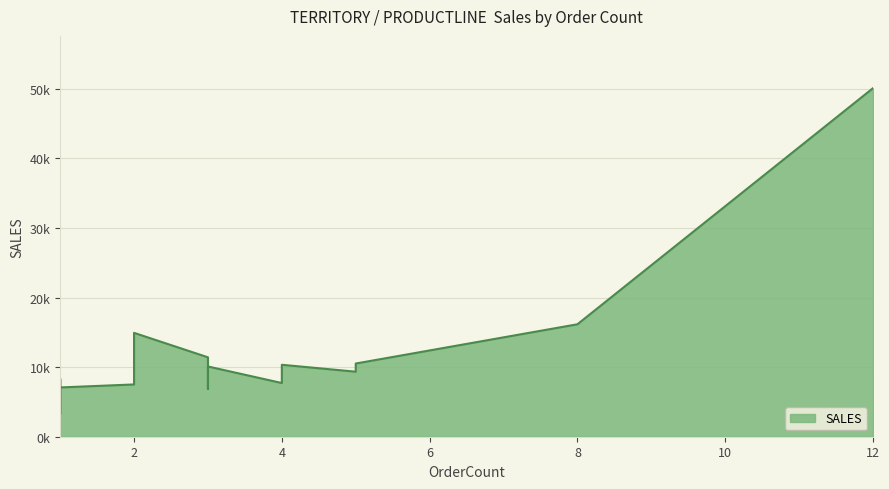

The chart shows a value of 9738.2 at 2. True or false?

True